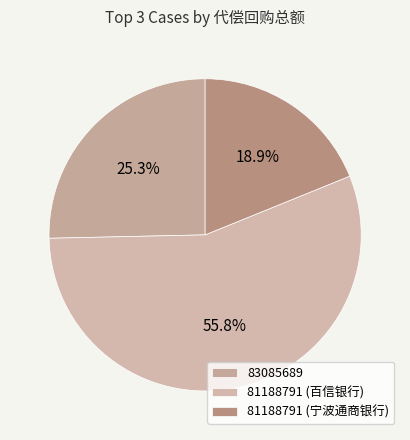

What percentage is NOT represented by 81188791 (宁波通商银行)?

81.1%